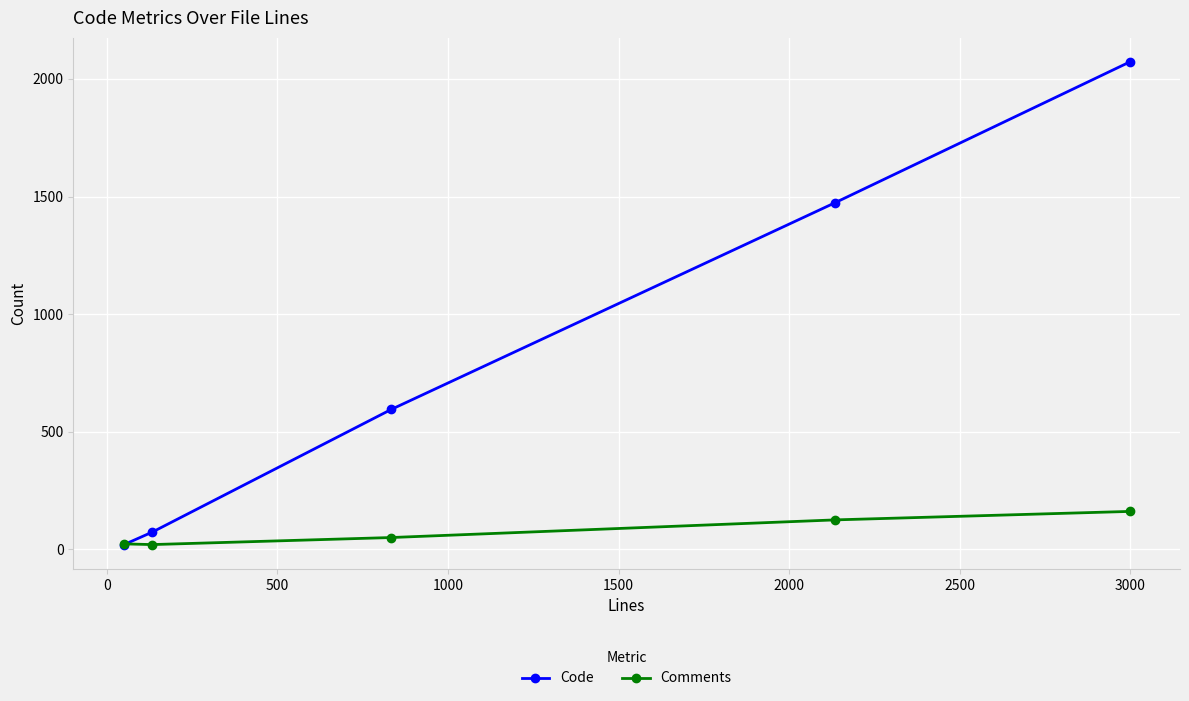

What is the greatest value displayed?

2072